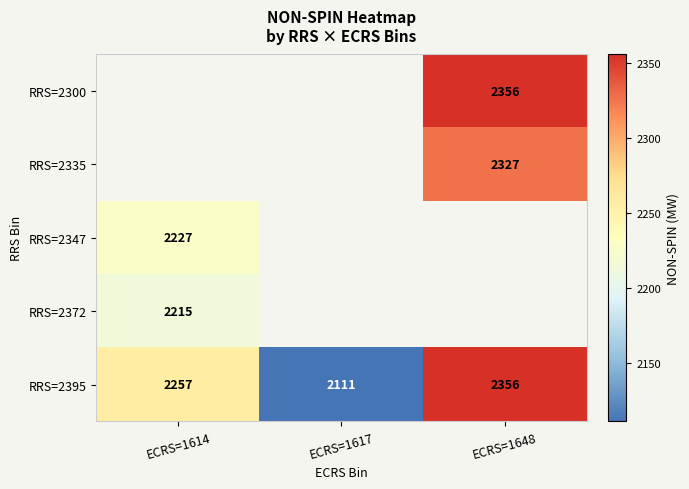

What is the sum of the RRS=2395 values at ECRS=1617 and ECRS=1648?

4467